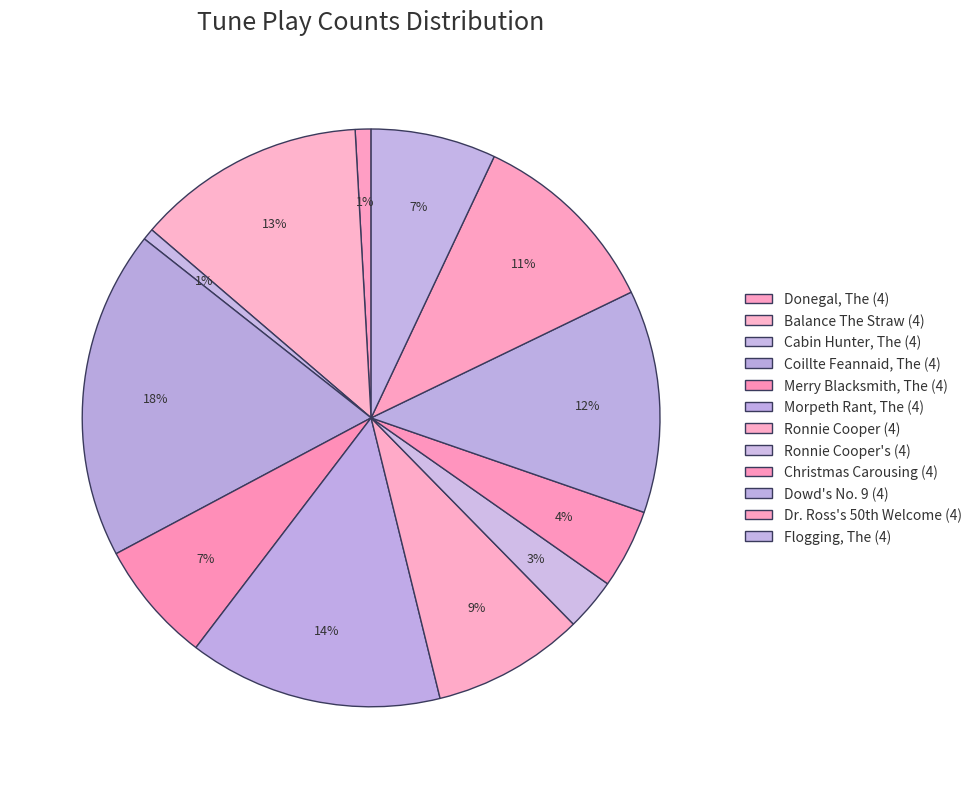

To the nearest percent, what is the combined percentage of Morpeth Rant, The (4) and Ronnie Cooper (4)?

23%